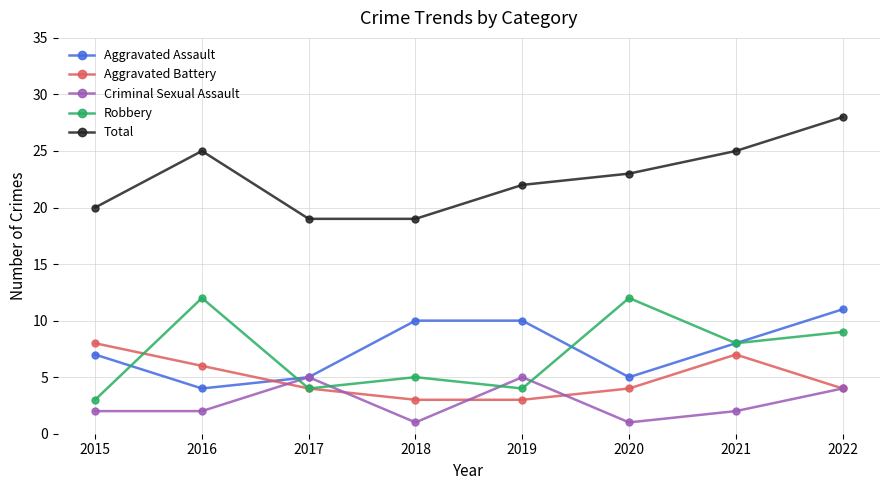

What is the approximate value of Robbery at 2016?

12